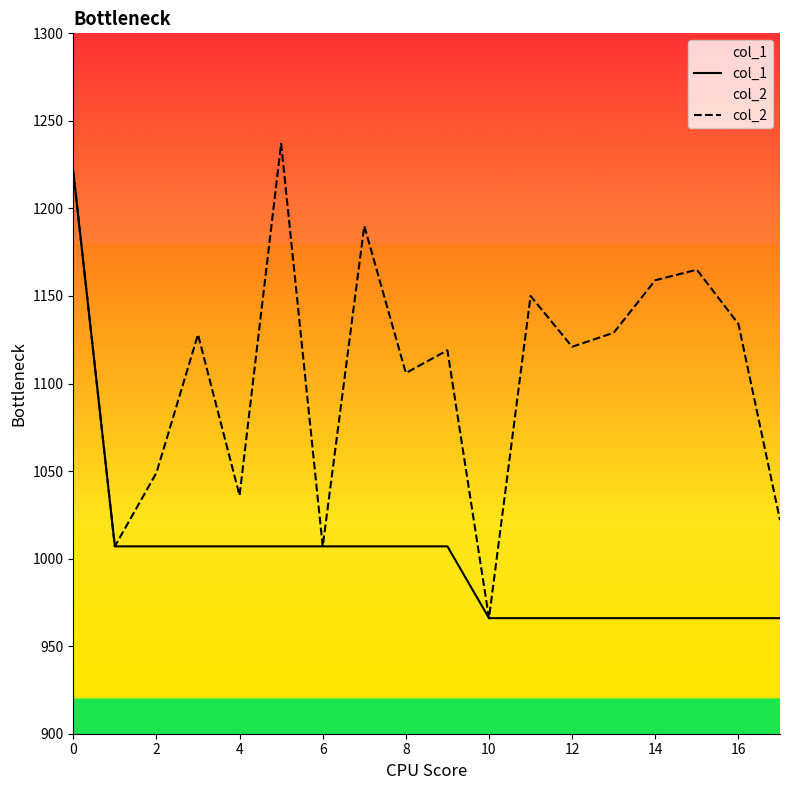

True or false: col_1 and col_2 cross at least once.

False